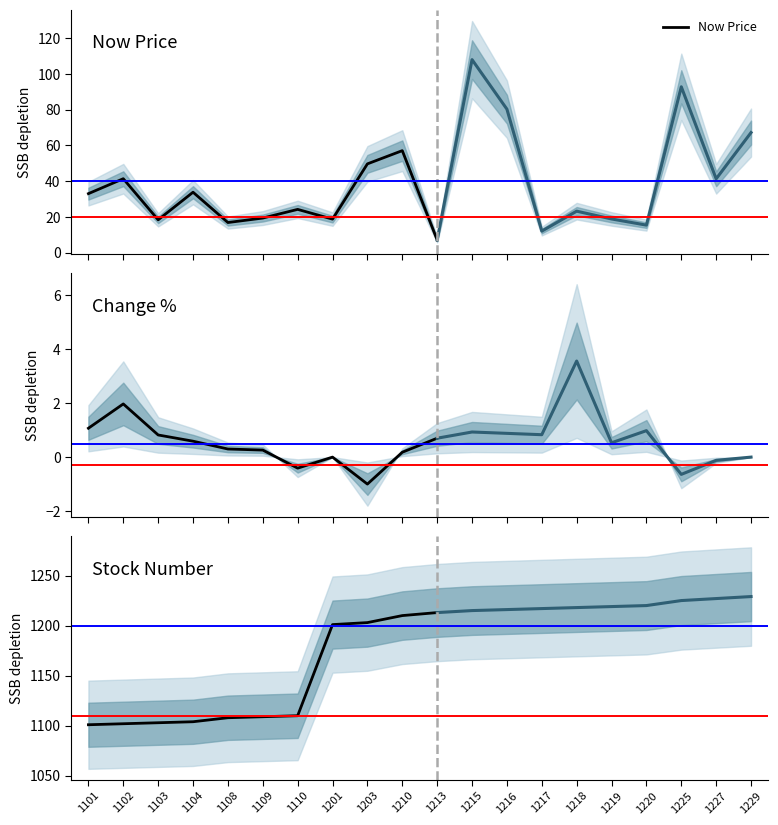

What is the value of the Change % point at the 10th from the left?

0.2